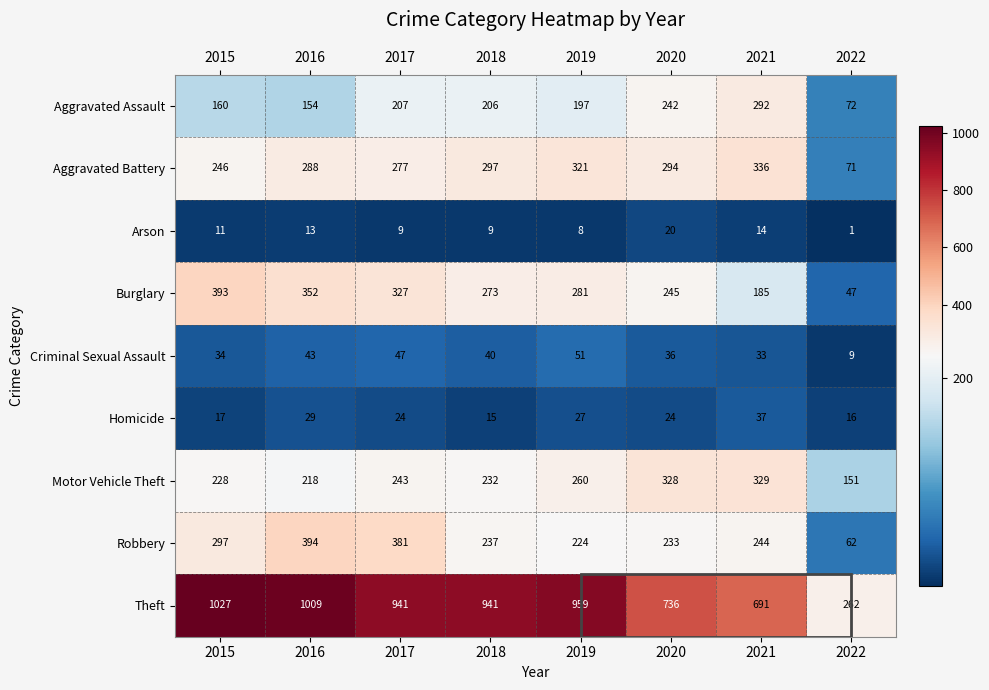

Which label corresponds to the largest value in the chart?

2015